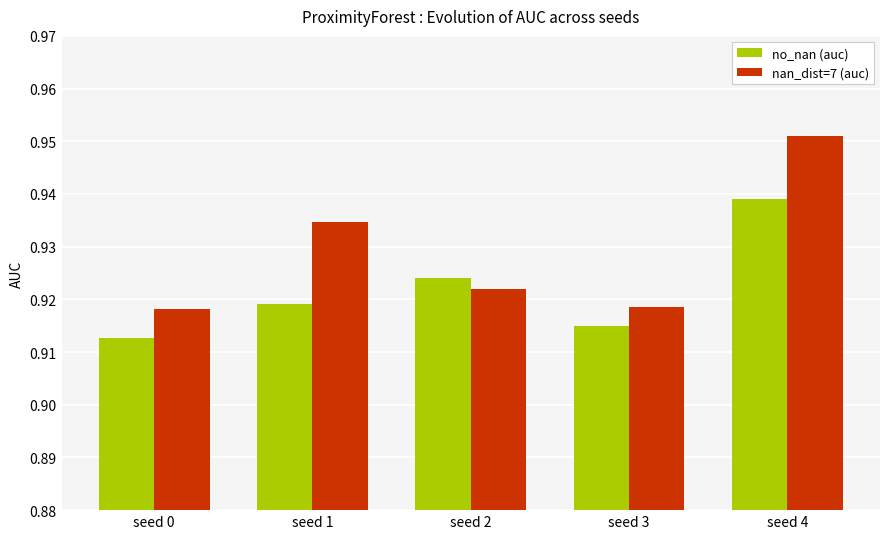

Which series has the widest spread of values?

nan_dist=7 (auc)